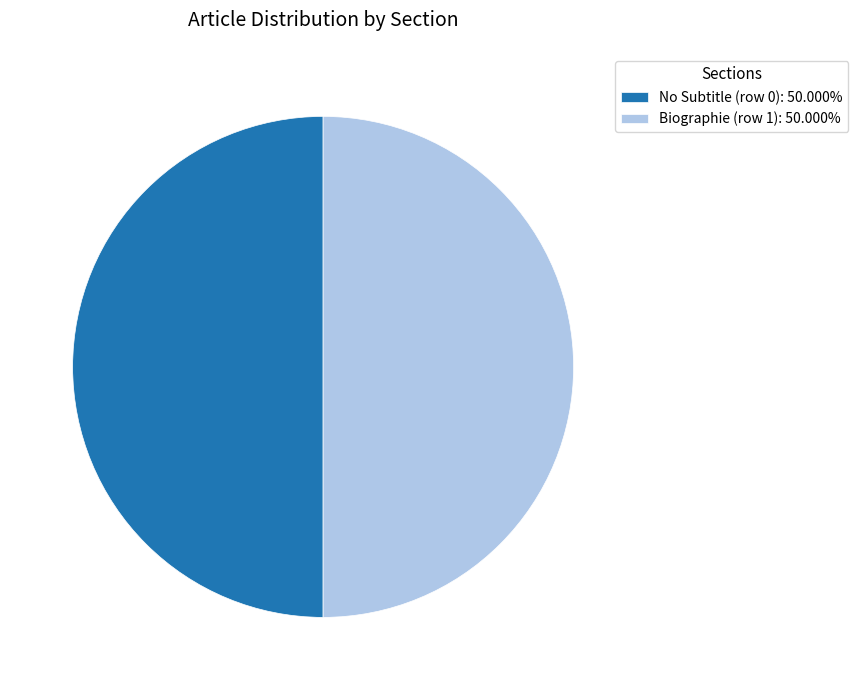

Is the sum of Biographie (row 1): 50.000% and No Subtitle (row 0): 50.000% greater than half?

Yes